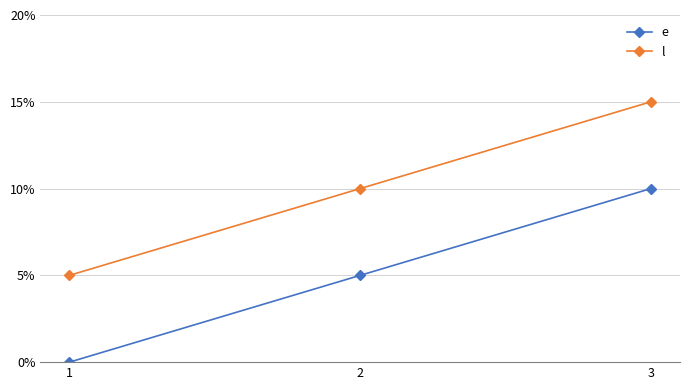

What are all the series names shown in the legend?

e, l